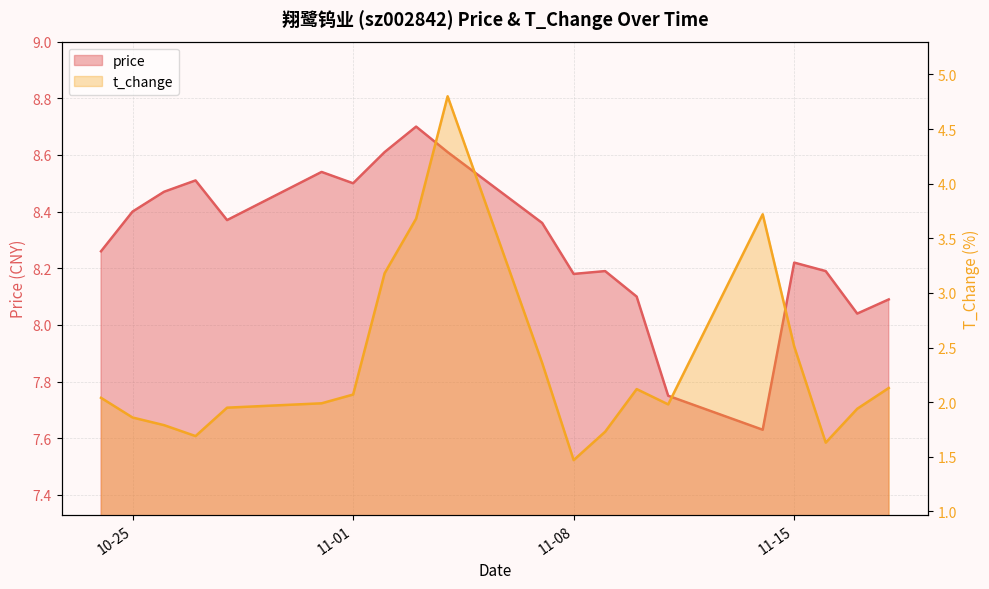

Where is t_change nearest to the value 3?

2022-11-02